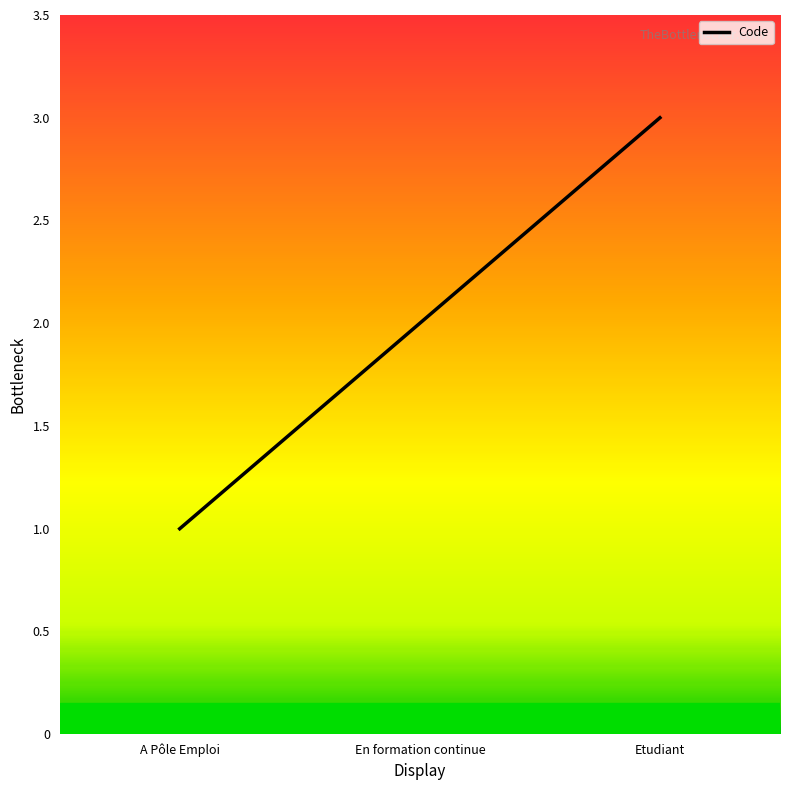

What is the average value?

2